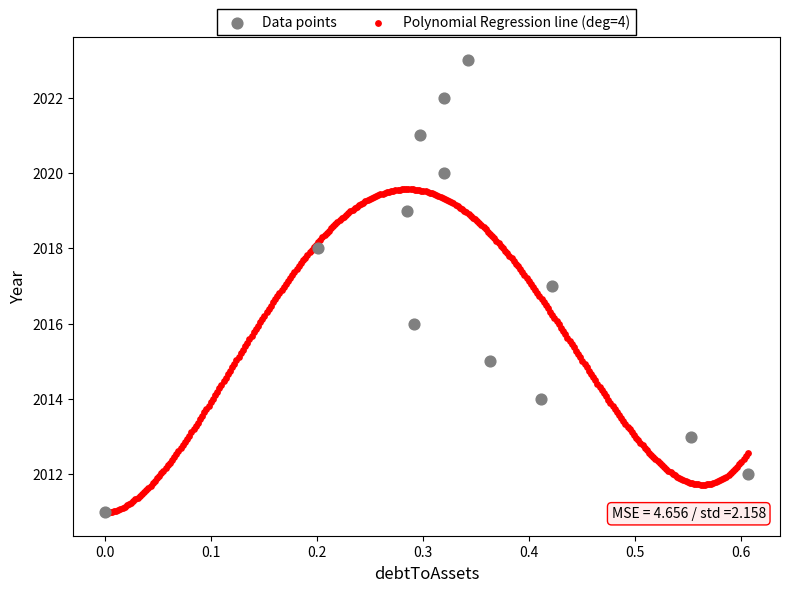

Which series contains the highest Y value?

Data points